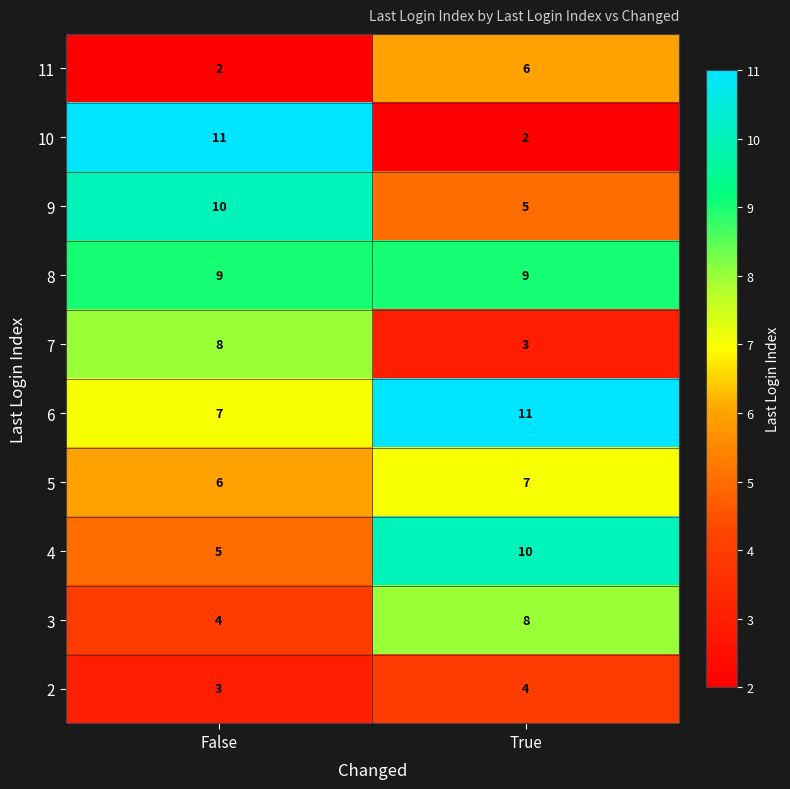

List the labels in order of 2 value, largest first.

True, False